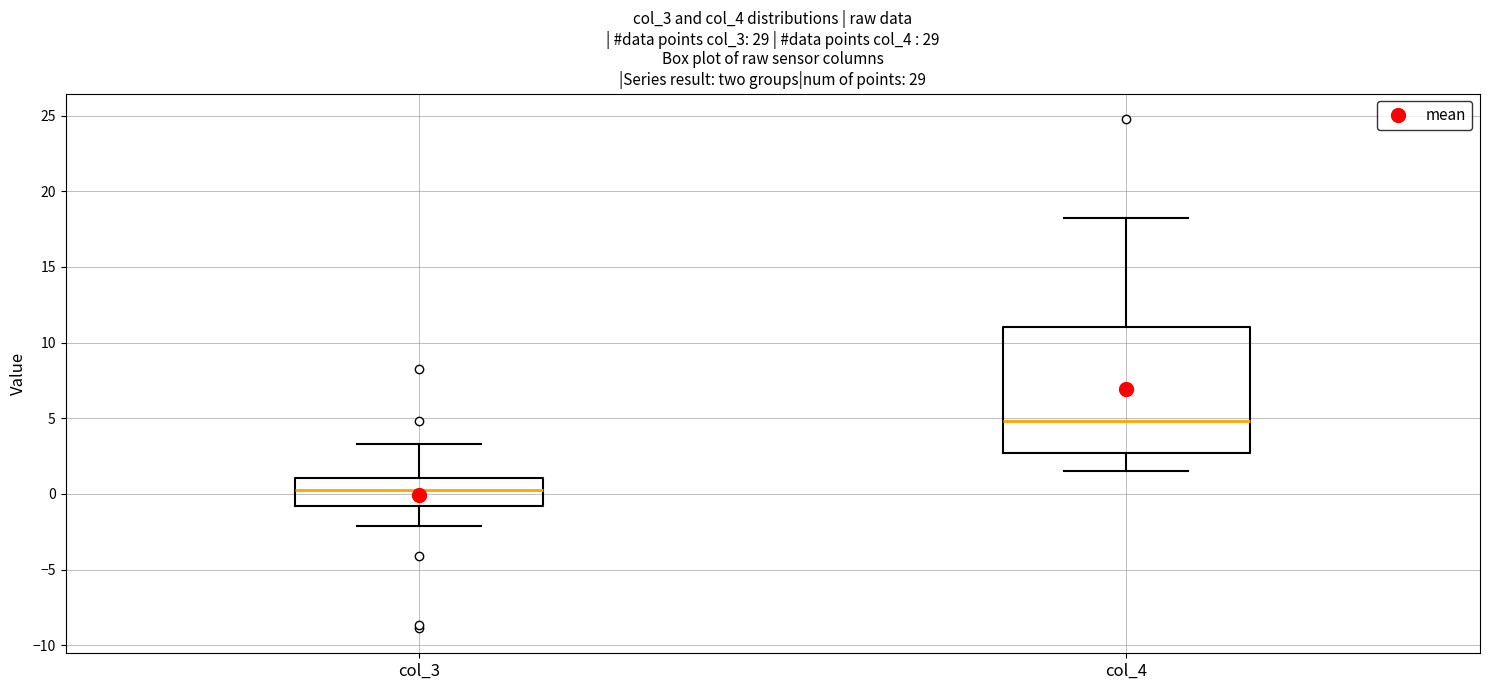

Reading left to right, read every box against the y-axis: the position of its median line, the range the box covers, and the ends of its whiskers. The values are not printed on the chart, so give them approximately, as read against the axis.

col_3: median 0.5, box -1.0 to 1.0, whiskers -2.0 to 3.5
col_4: median 5.0, box 2.5 to 11.0, whiskers 1.5 to 18.5